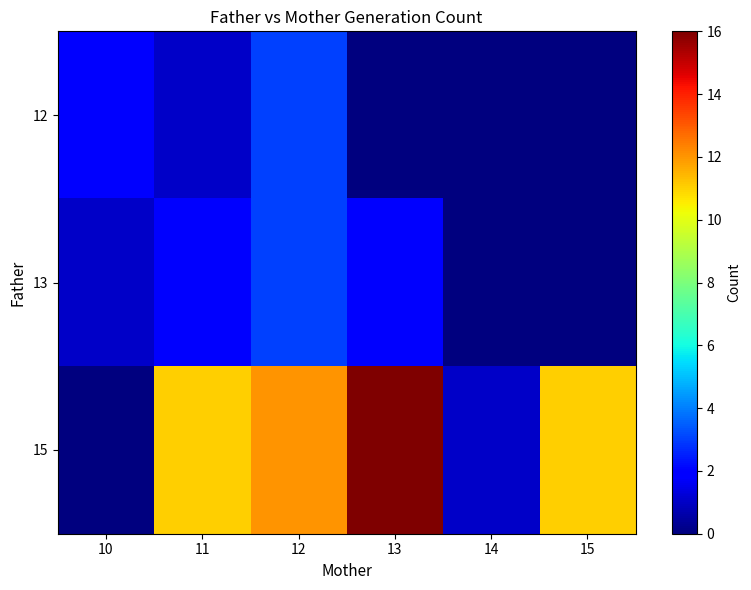

Which series has the largest total across all categories?

15